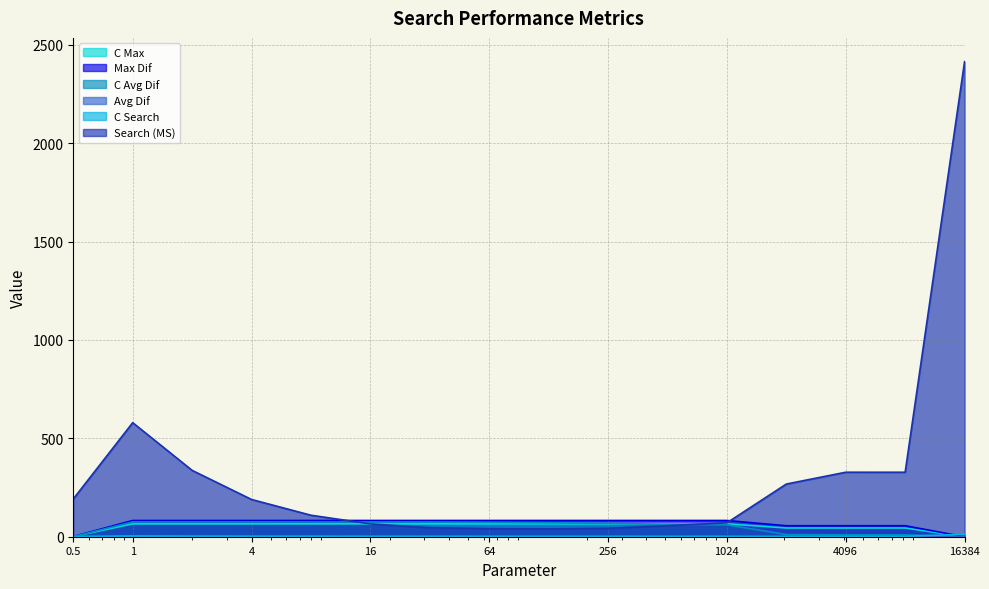

At which label is Avg Dif closest to 37?

1024